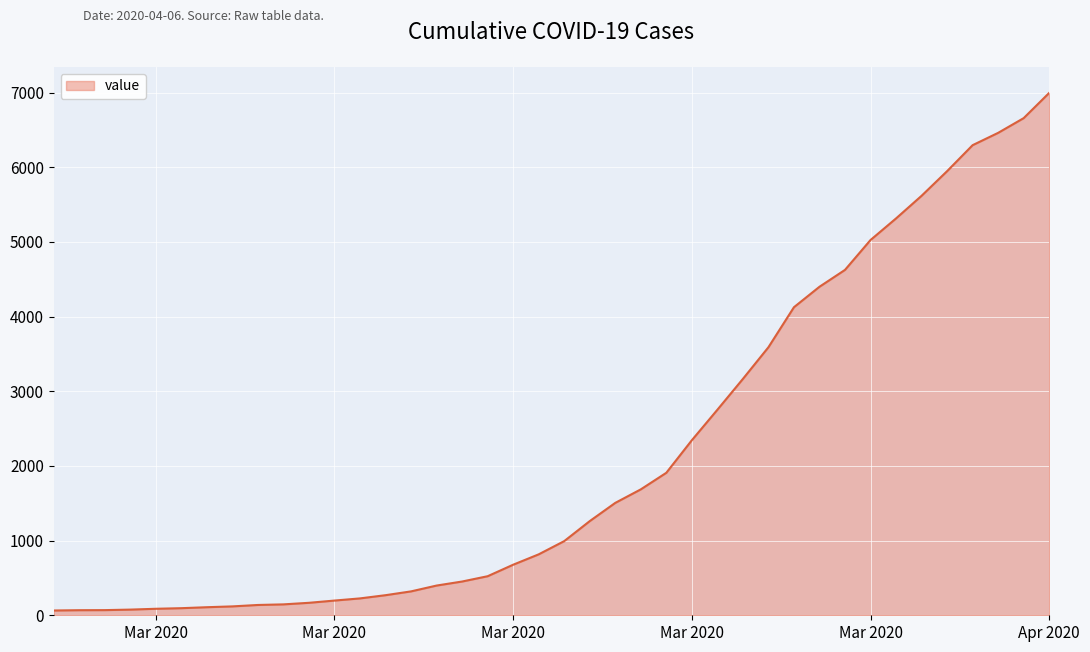

What is the maximum value shown in the chart?

6995